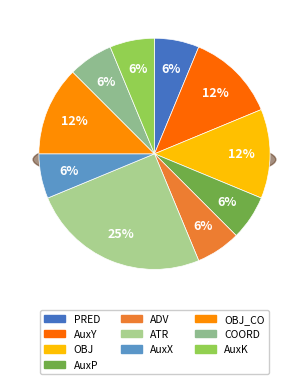

How much of the chart is everything except OBJ_CO?

87.5%